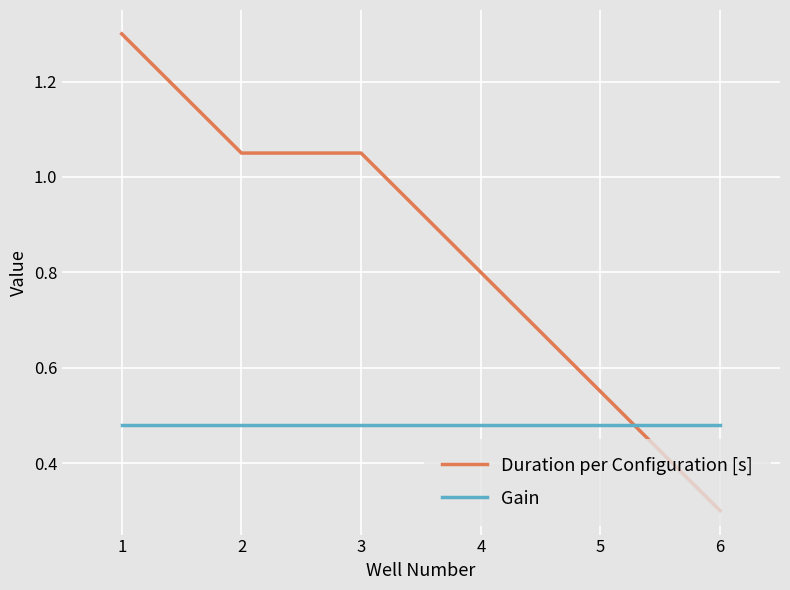

How many intersections are there between Duration per Configuration [s] and Gain?

1